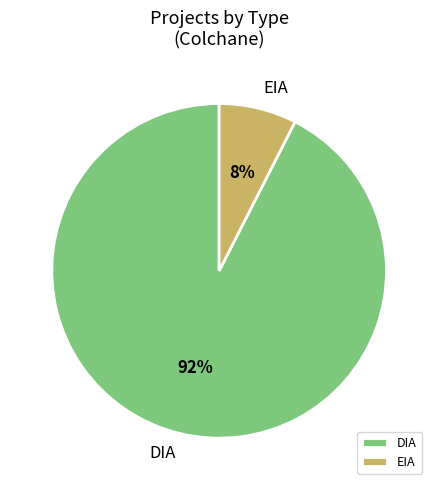

Between EIA and DIA, which is larger?

DIA